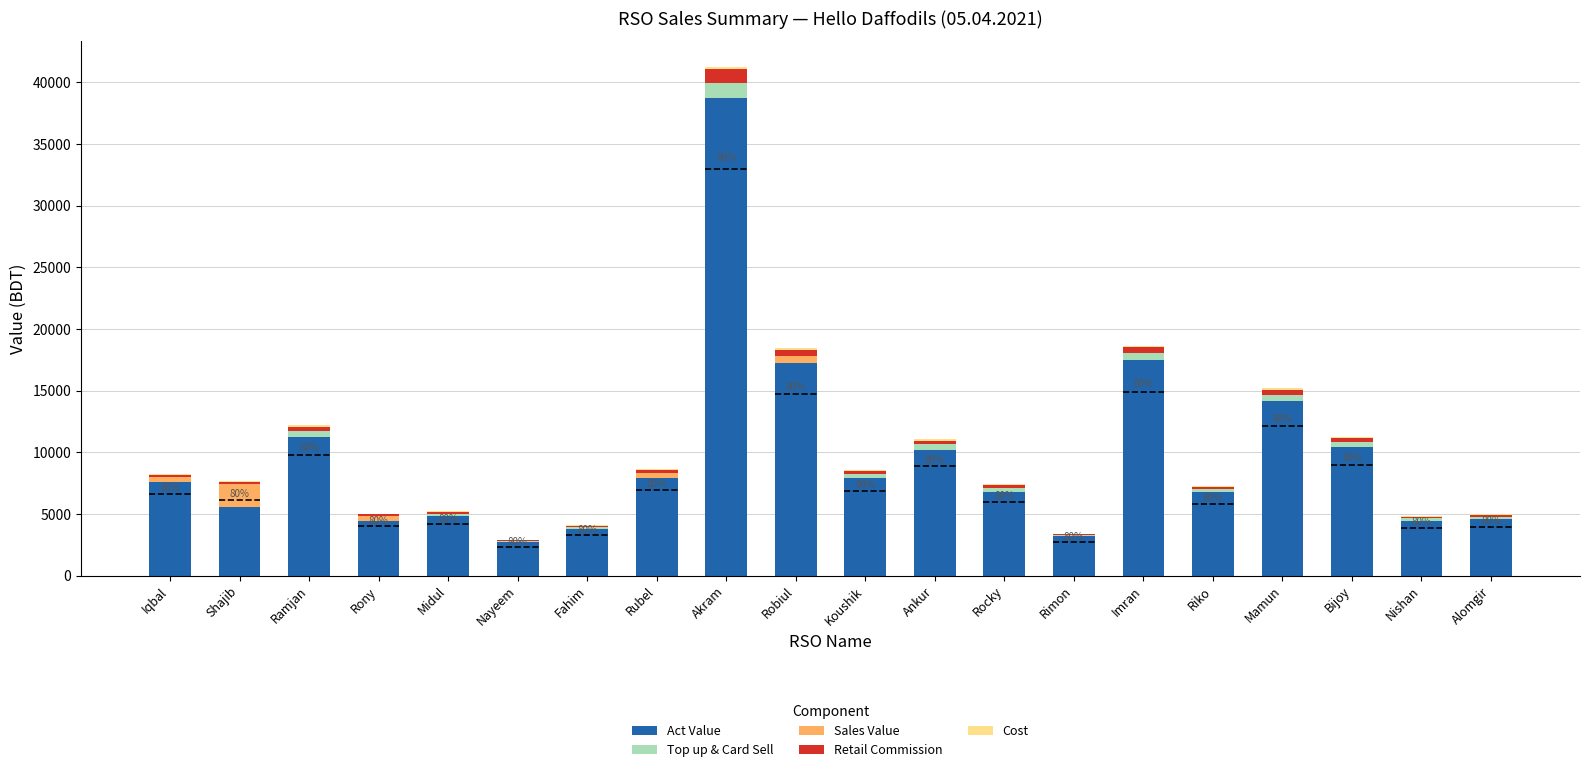

The value of Act Value at Iqbal is 2378.4. True or false?

False